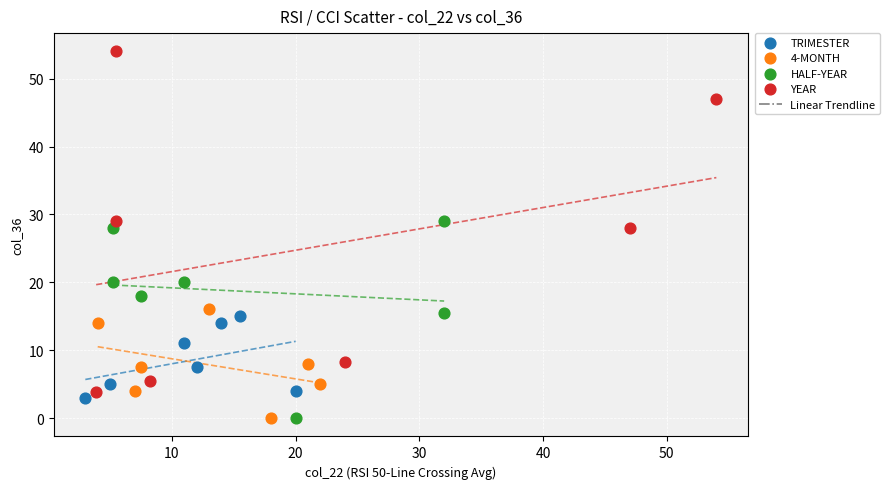

Which series has the widest spread of Y values?

YEAR